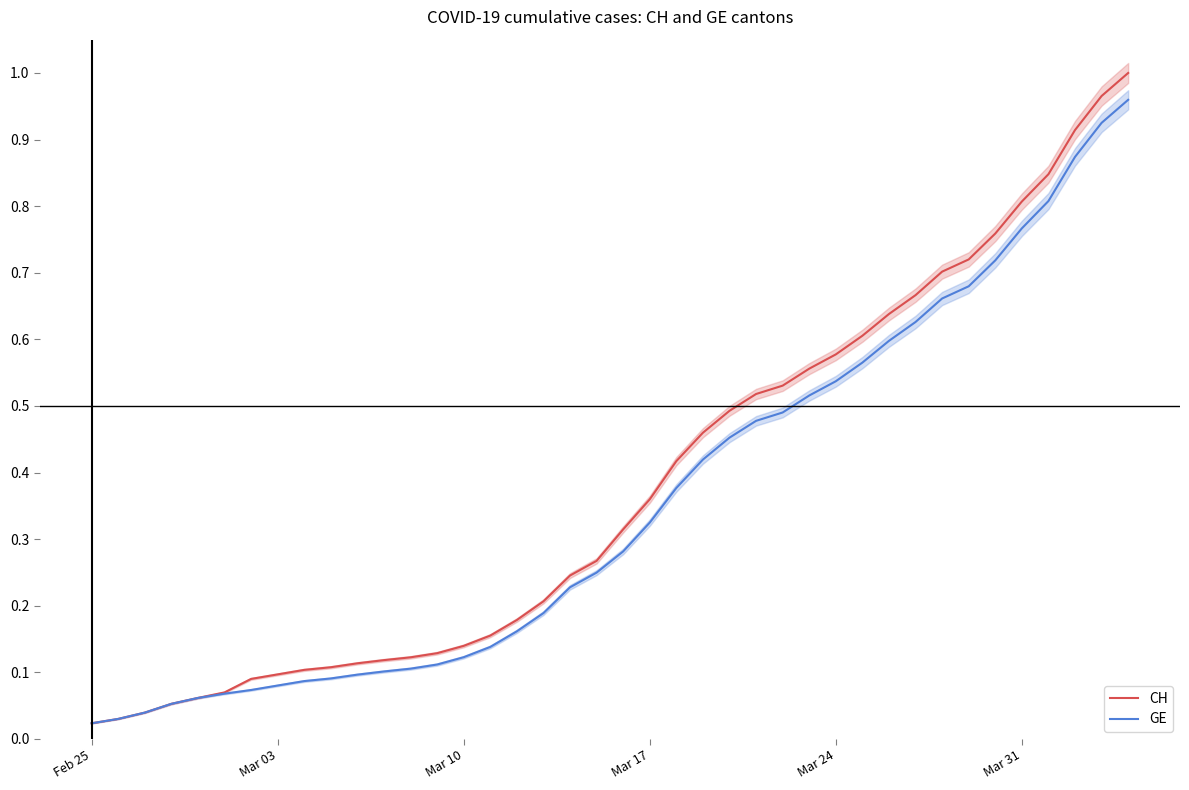

What are all the series names shown in the legend?

CH, GE